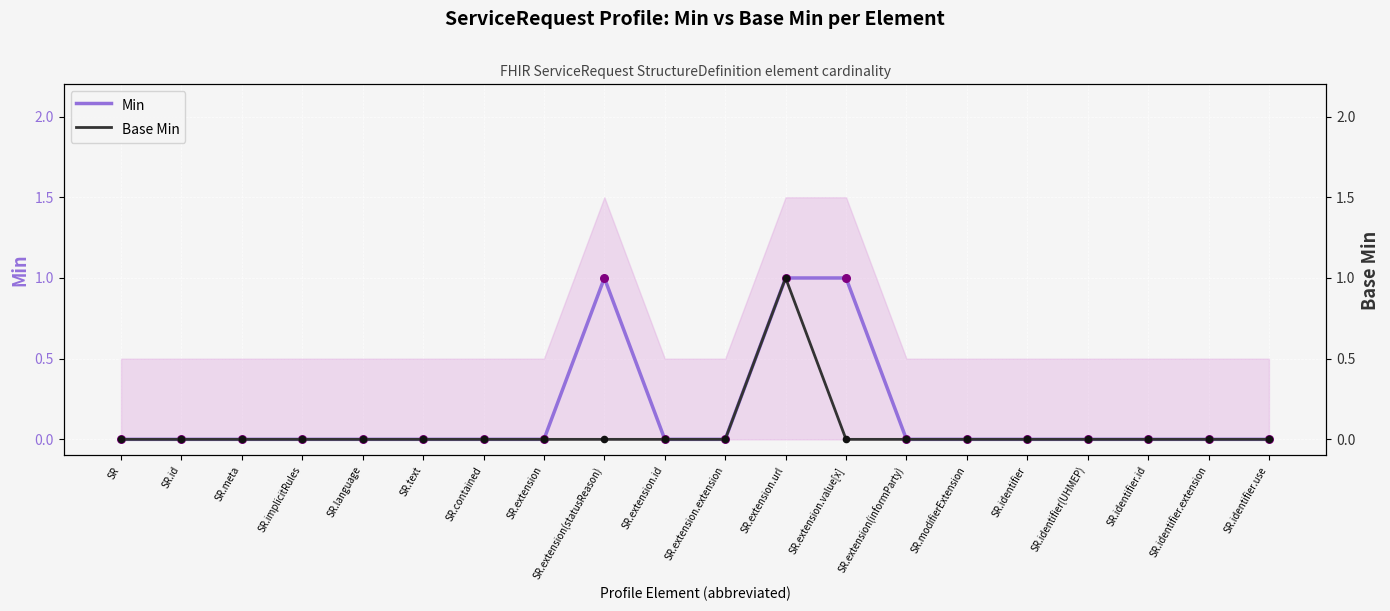

At how many categories does at least one series exceed 0?

3